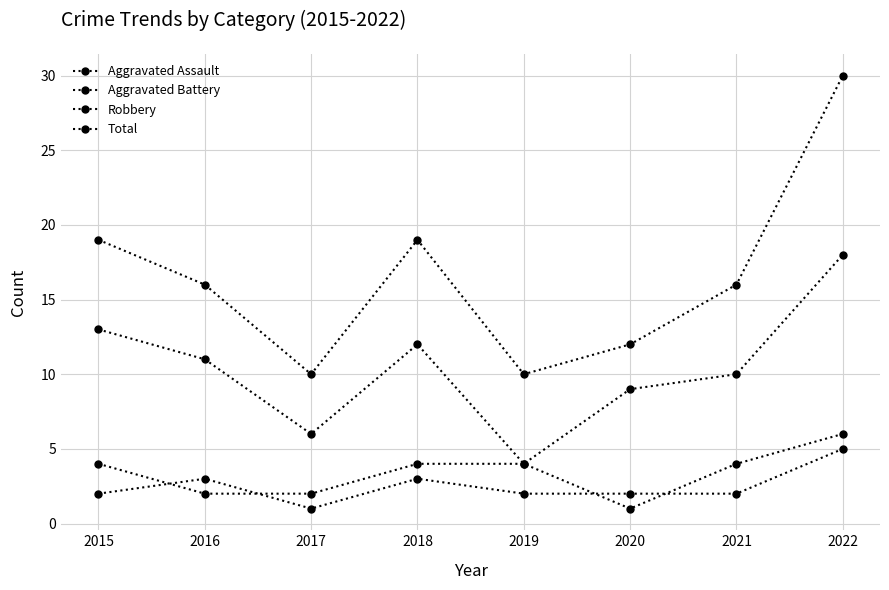

How many lines are shown in the chart?

4